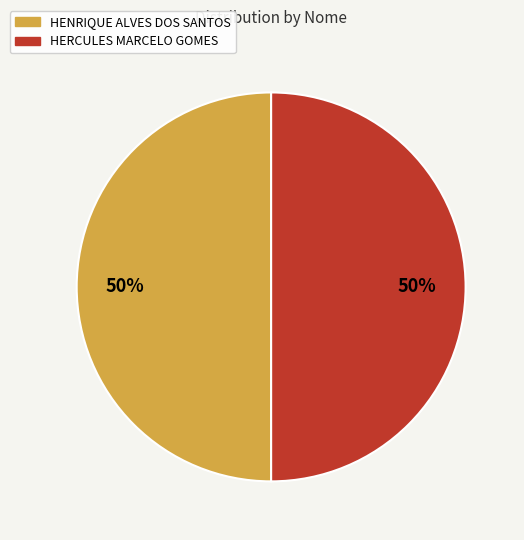

To the nearest percent, what is the average slice percentage?

50%